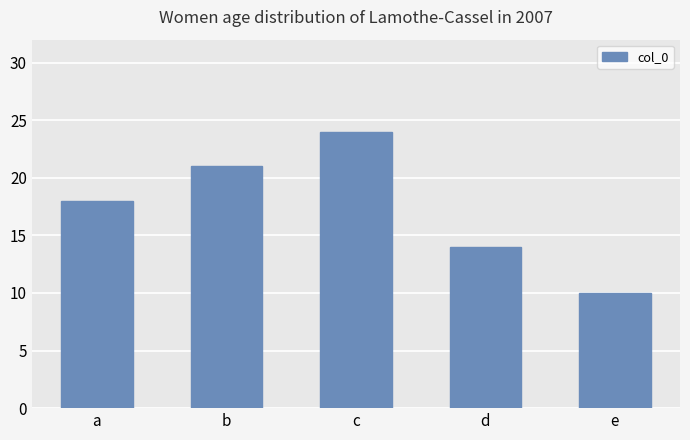

How many distinct data groups are displayed?

1